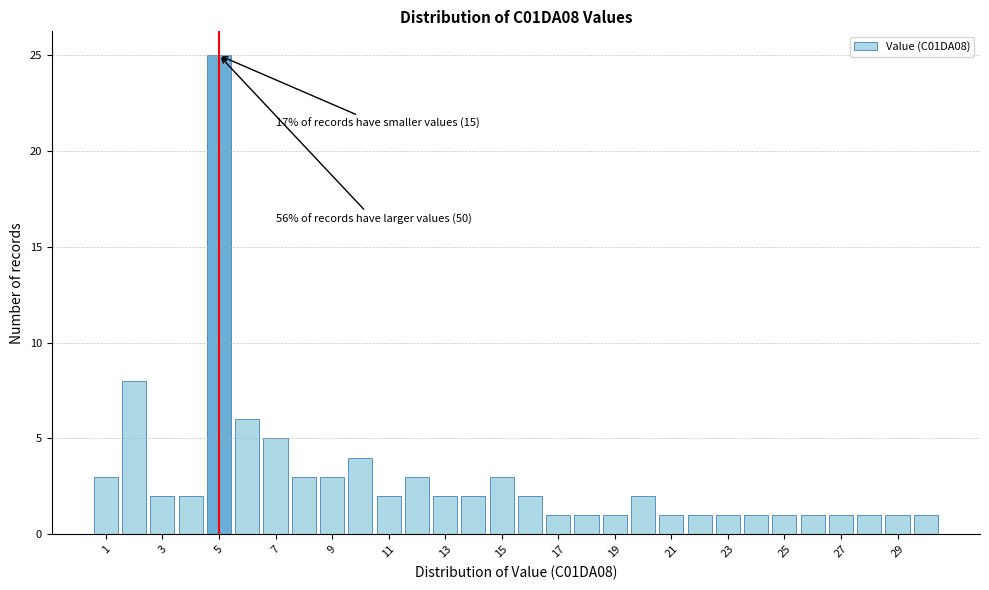

Which range on the x-axis has the tallest bar?

4.5 to 5.5